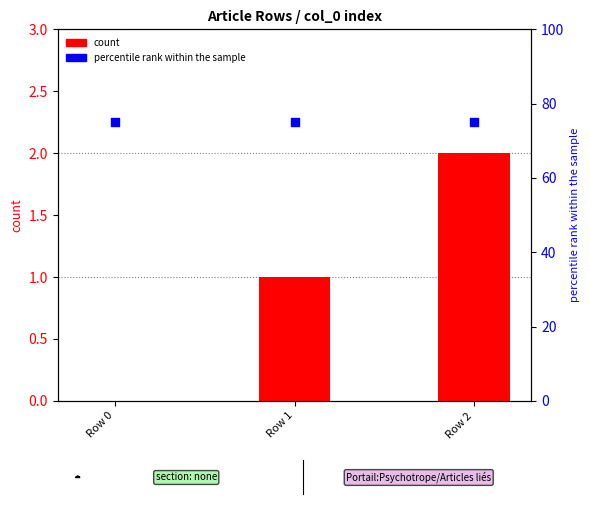

At which category is the sum across all series the highest?

Row 2